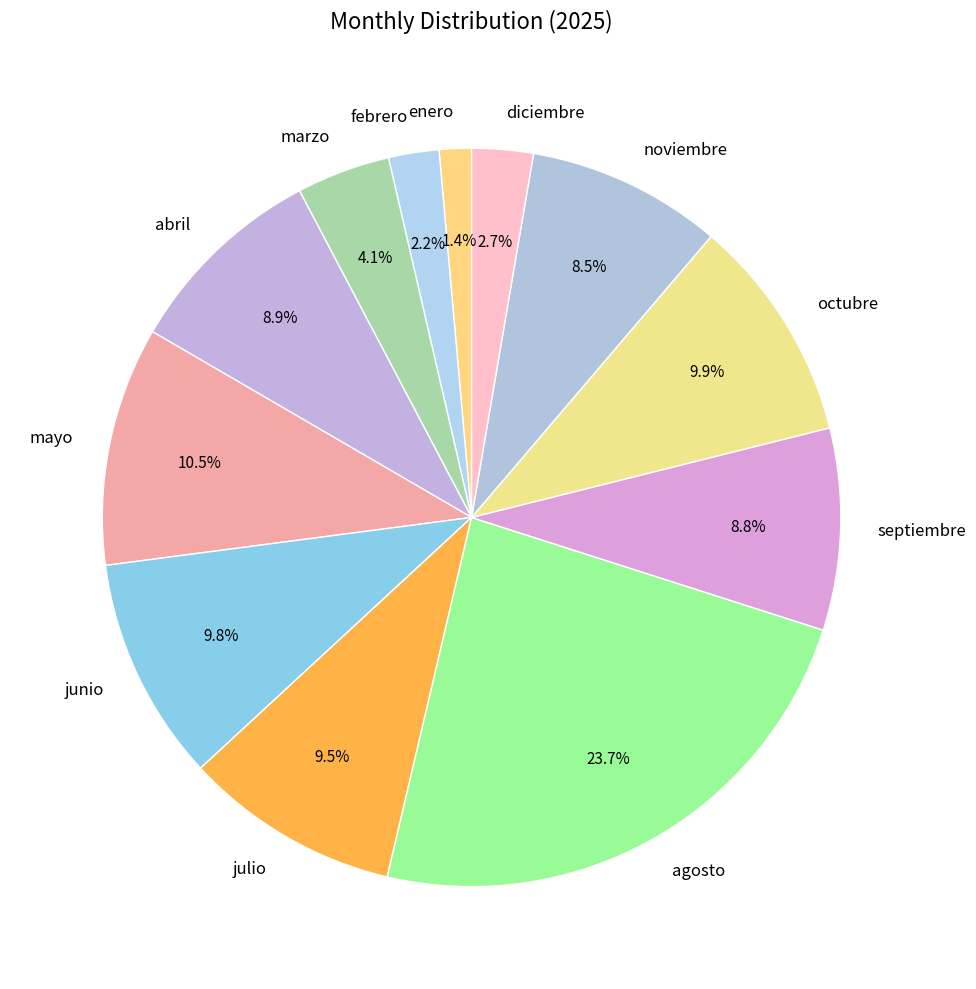

To the nearest percent, what is the average slice percentage?

8%